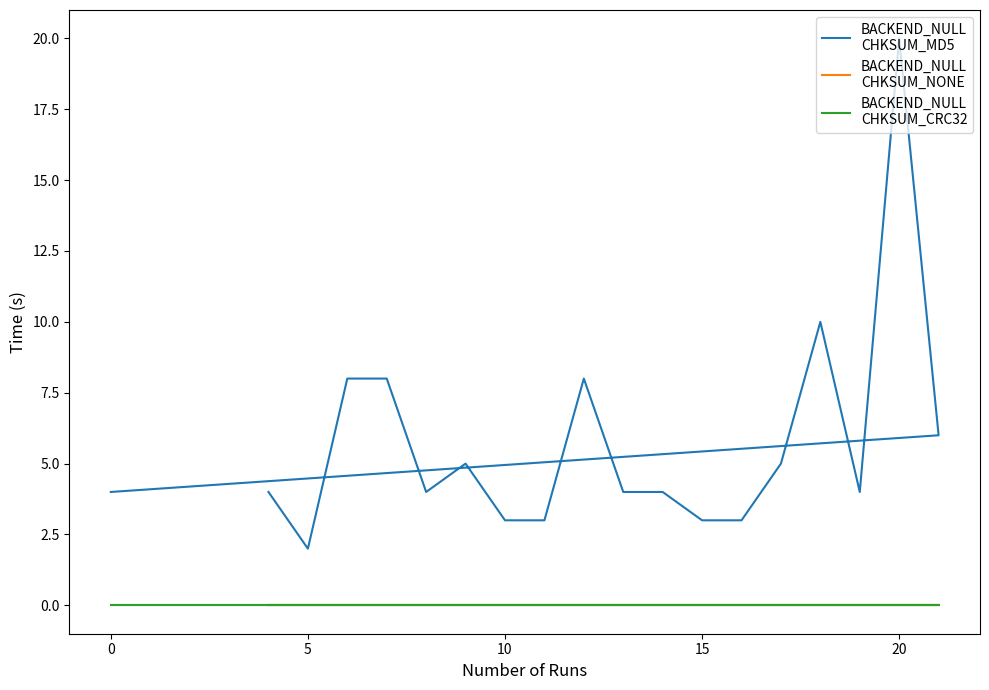

True or false: BACKEND_NULL
CHKSUM_NONE and BACKEND_NULL
CHKSUM_MD5 intersect in this chart.

False